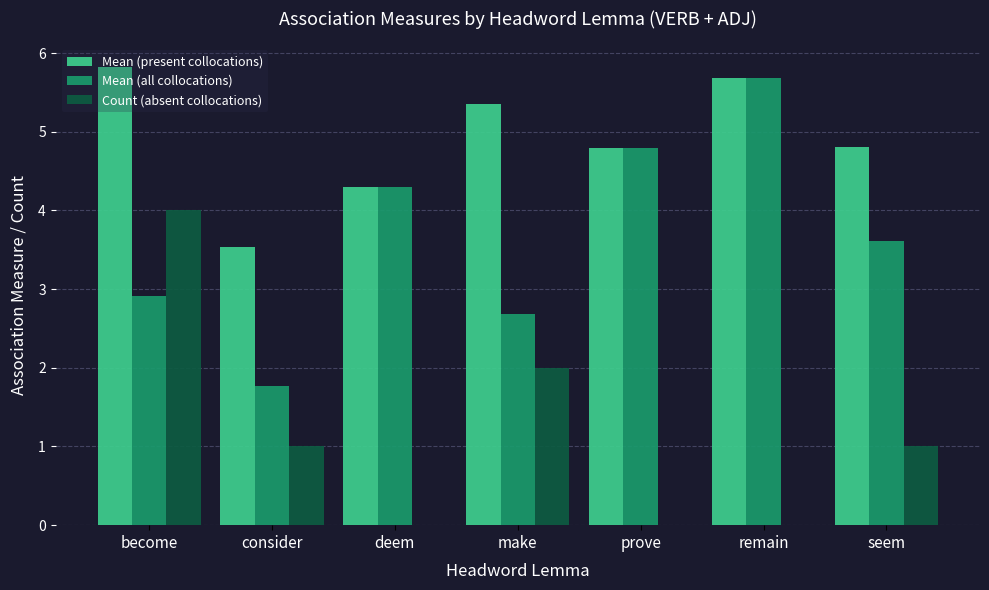

Which series has the largest total across all categories?

Mean (present collocations)